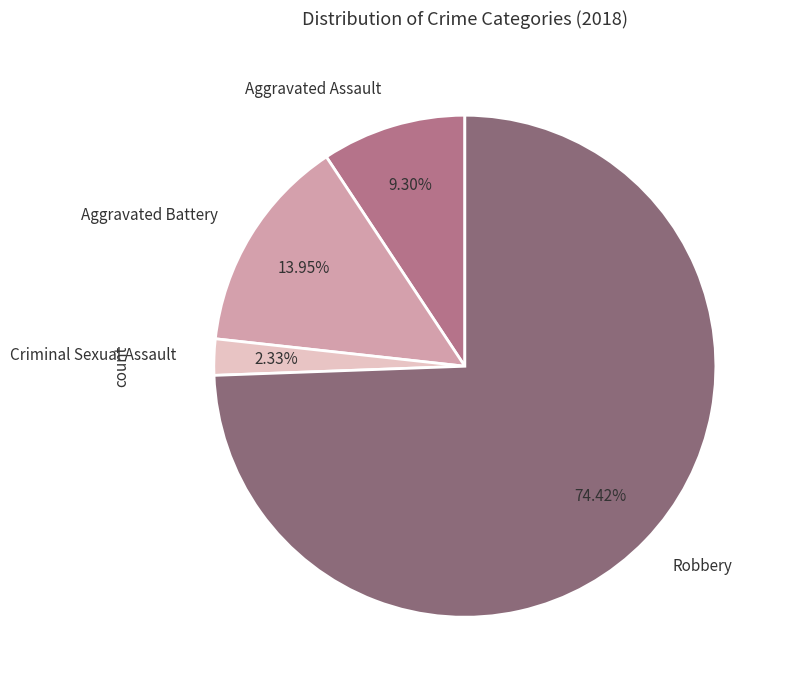

To the nearest percent, what is the difference between the largest and smallest slice percentages?

72%